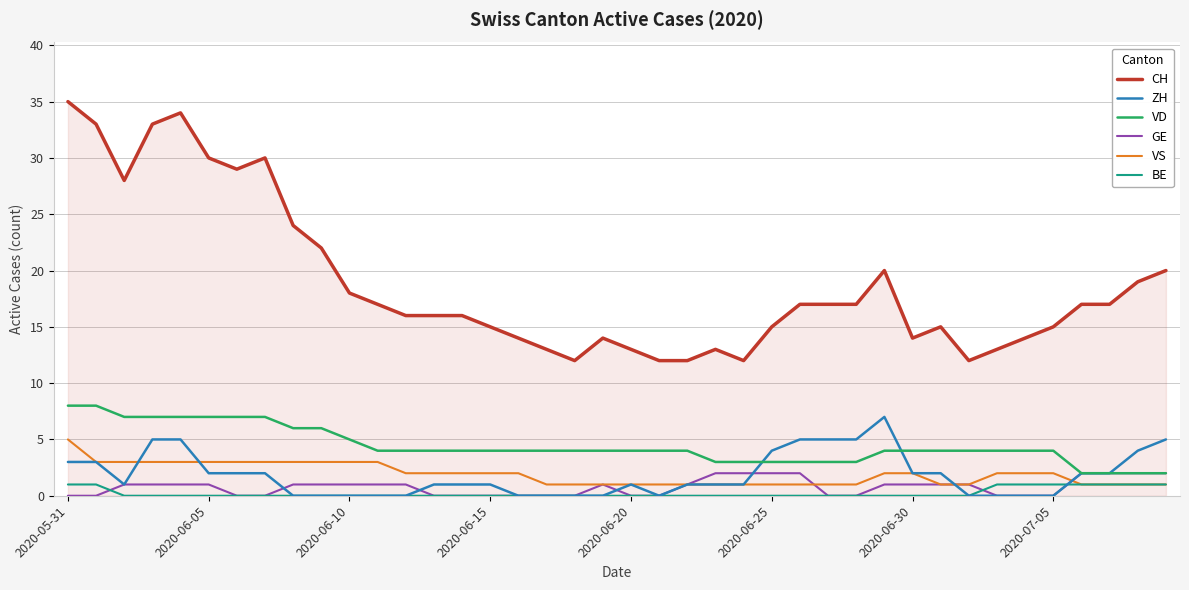

What is the greatest value displayed?

35